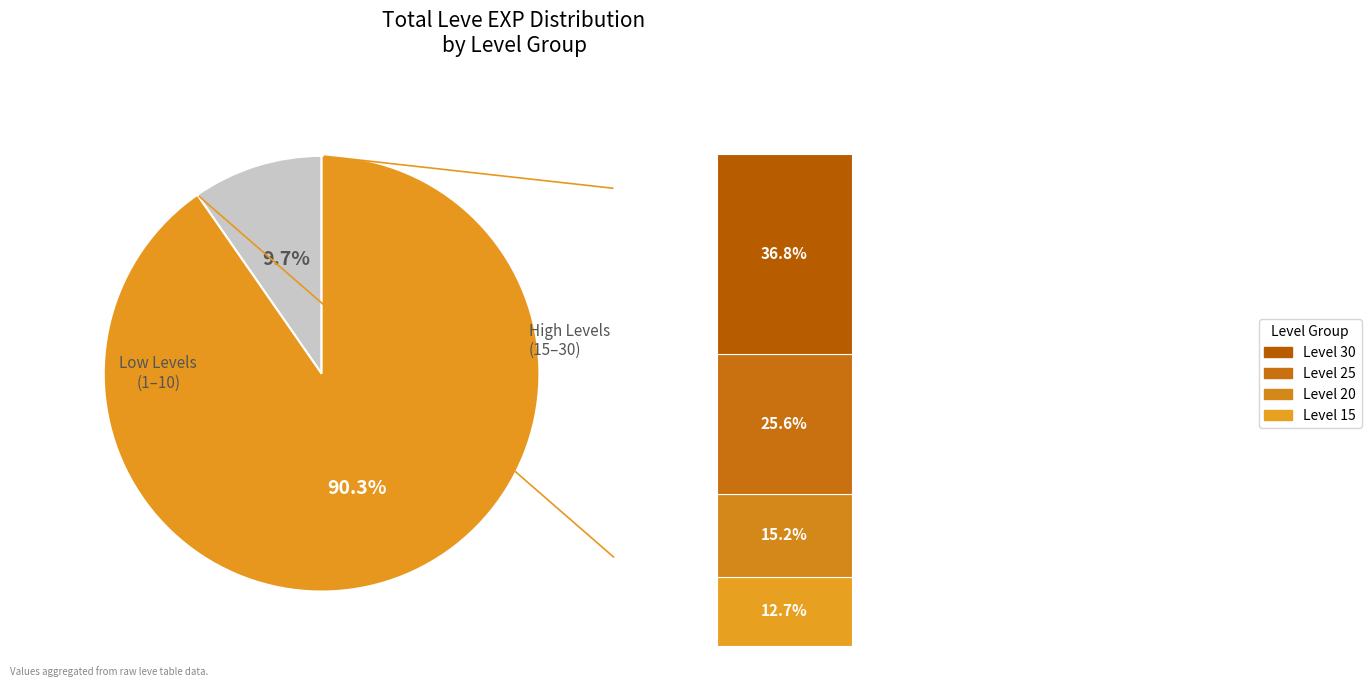

Is the sum of Level 30 and Level 15 greater than half?

No